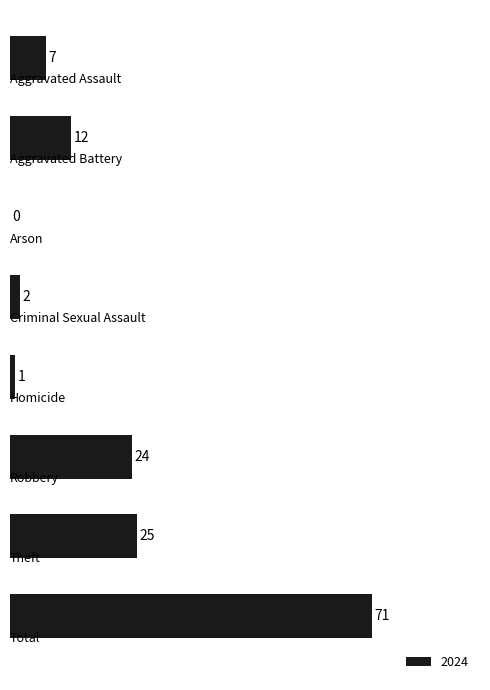

What is the sum of all values?

142